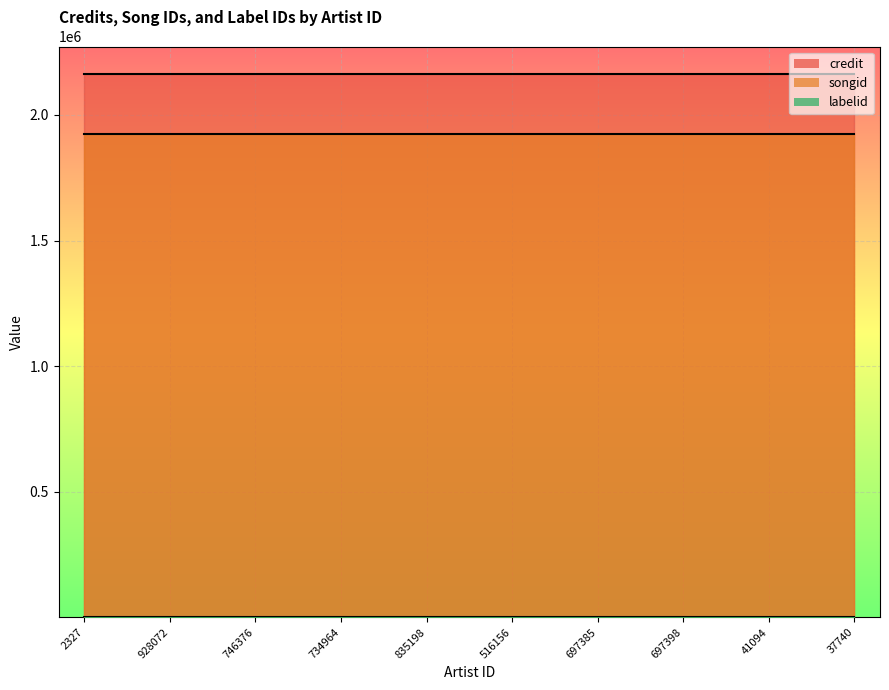

Does the chart display data point markers on the line(s)?

No